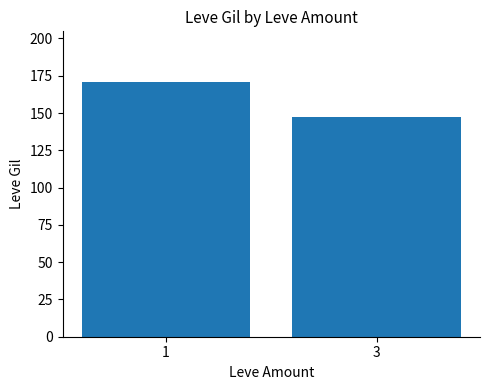

What is the sum of the values at 3 and 1?

317.6